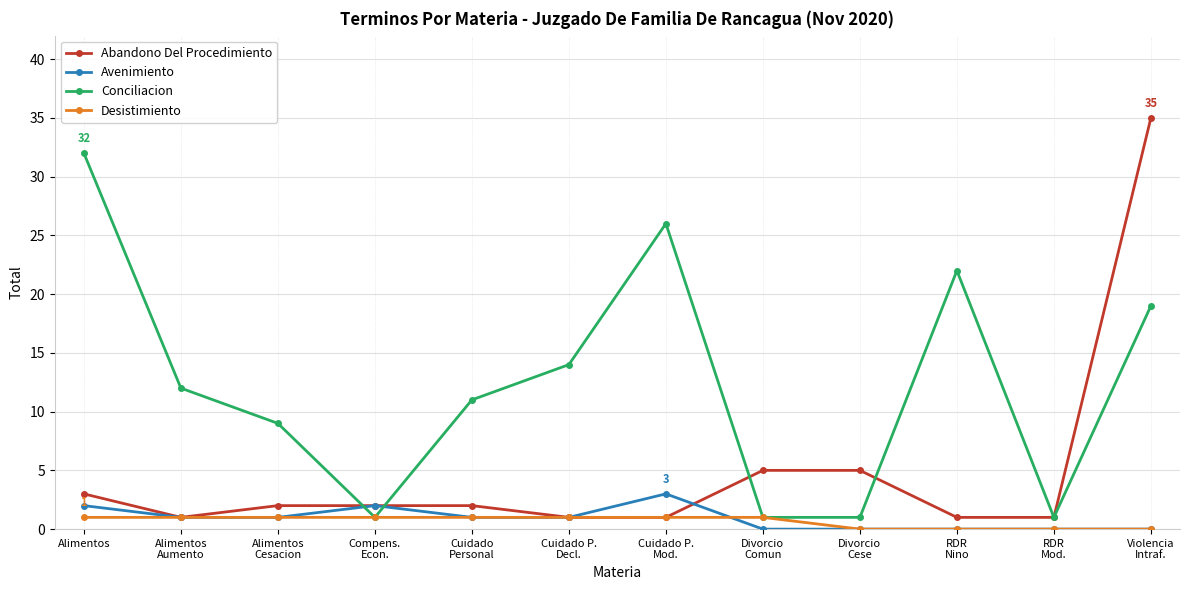

Reading left to right, list all the values displayed in this chart.

Abandono Del Procedimiento: Alimentos=3	Alimentos
Aumento=1	Alimentos
Cesacion=2	Compens.
Econ.=2	Cuidado
Personal=2	Cuidado P.
Decl.=1	Cuidado P.
Mod.=1	Divorcio
Comun=5	Divorcio
Cese=5	RDR
Nino=1	RDR
Mod.=1	Violencia
Intraf.=35
Avenimiento: Alimentos=2	Alimentos
Aumento=1	Alimentos
Cesacion=1	Compens.
Econ.=2	Cuidado
Personal=1	Cuidado P.
Decl.=1	Cuidado P.
Mod.=3	Divorcio
Comun=0	Divorcio
Cese=0	RDR
Nino=0	RDR
Mod.=0	Violencia
Intraf.=0
Conciliacion: Alimentos=32	Alimentos
Aumento=12	Alimentos
Cesacion=9	Compens.
Econ.=1	Cuidado
Personal=11	Cuidado P.
Decl.=14	Cuidado P.
Mod.=26	Divorcio
Comun=1	Divorcio
Cese=1	RDR
Nino=22	RDR
Mod.=1	Violencia
Intraf.=19
Desistimiento: Alimentos=1	Alimentos
Aumento=1	Alimentos
Cesacion=1	Compens.
Econ.=1	Cuidado
Personal=1	Cuidado P.
Decl.=1	Cuidado P.
Mod.=1	Divorcio
Comun=1	Divorcio
Cese=0	RDR
Nino=0	RDR
Mod.=0	Violencia
Intraf.=0